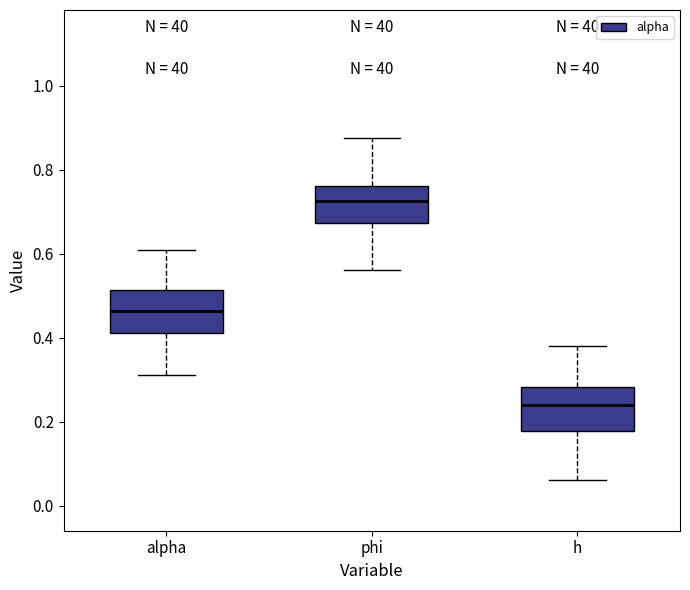

Reading left to right, read every box against the y-axis: the position of its median line, the range the box covers, and the ends of its whiskers. The values are not printed on the chart, so give them approximately, as read against the axis.

alpha: median 0.46, box 0.42 to 0.52, whiskers 0.32 to 0.60
phi: median 0.72, box 0.68 to 0.76, whiskers 0.56 to 0.88
h: median 0.24, box 0.18 to 0.28, whiskers 0.06 to 0.38